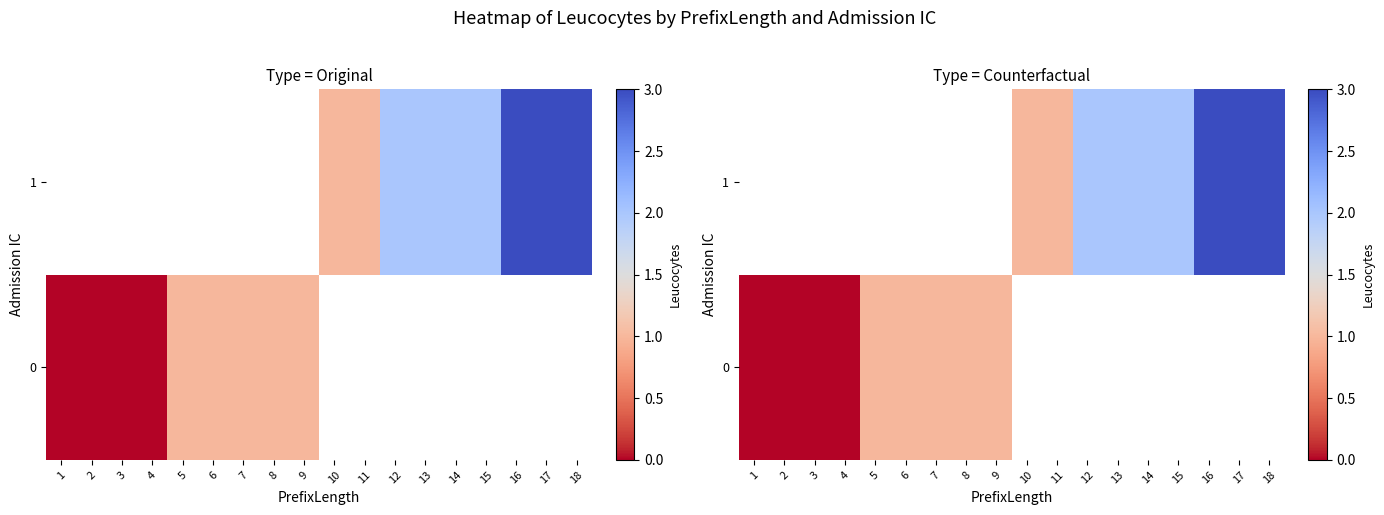

Rank the categories by 1 value from lowest to highest.

1, 2, 3, 4, 5, 6, 7, 8, 9, 10, 11, 12, 13, 14, 15, 16, 17, 18